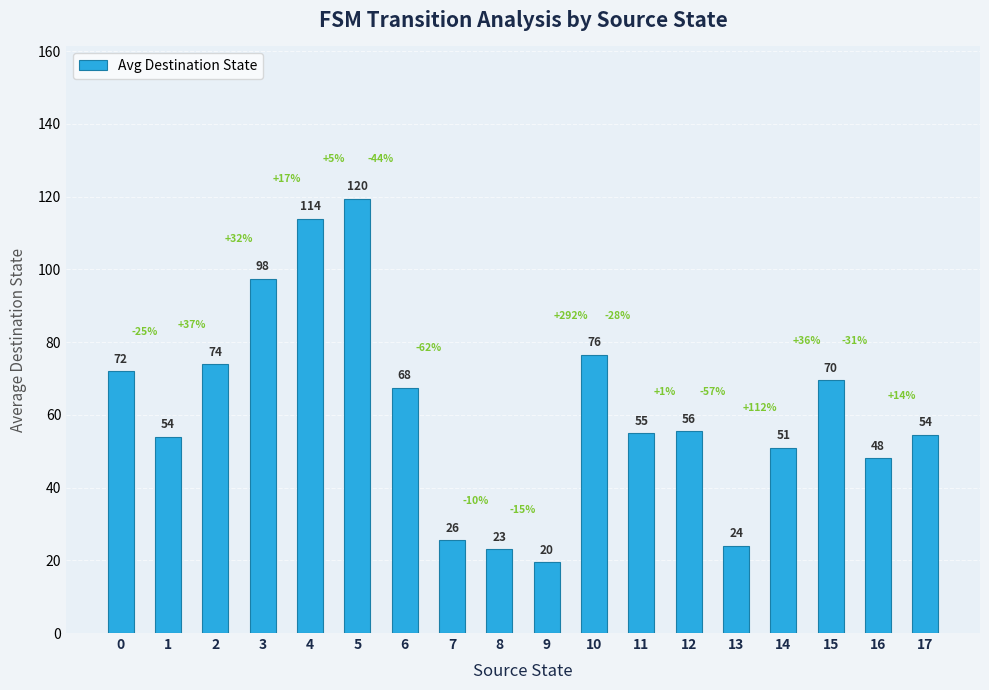

At which label is the value closest to 69?

15